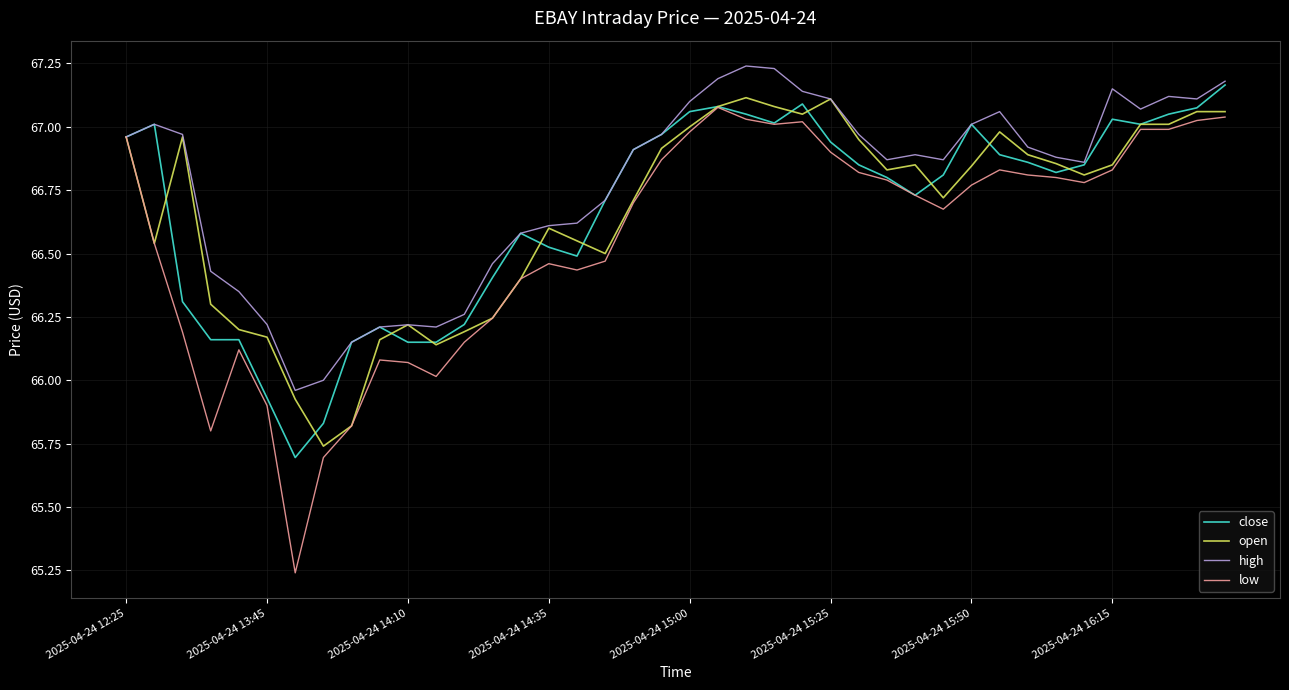

Which series has the largest total across all categories?

high